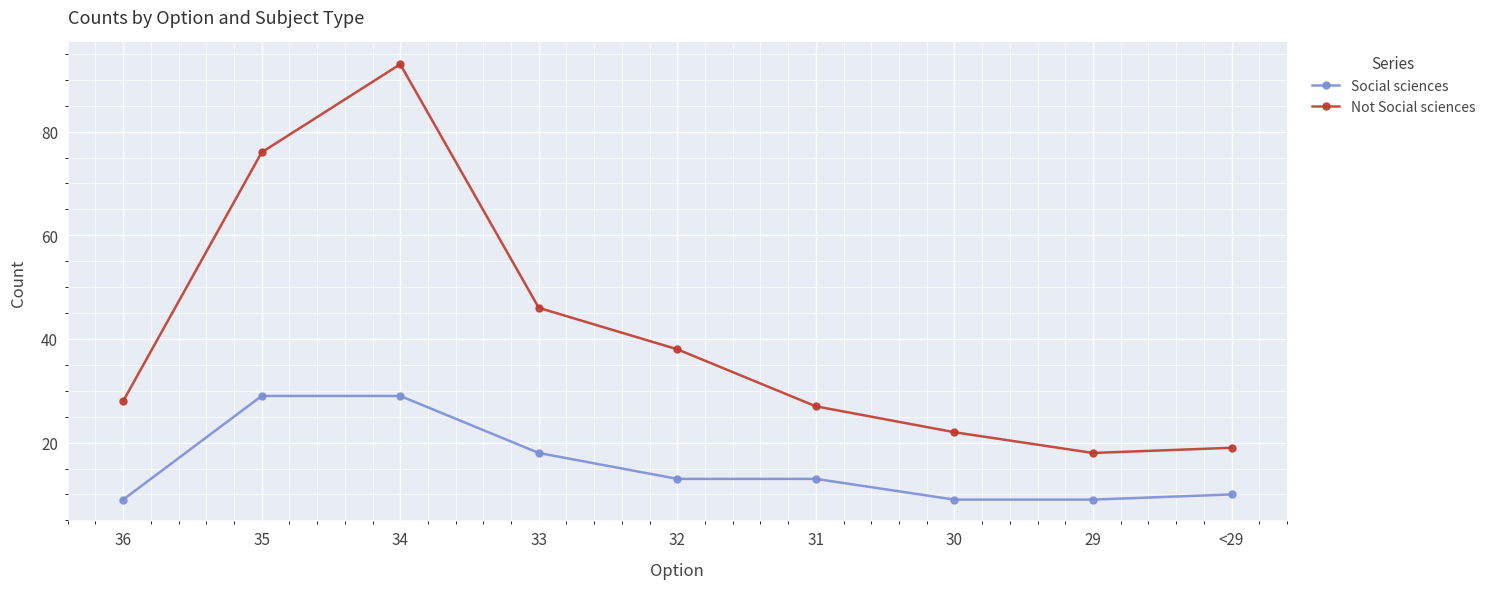

Rank the categories by Not Social sciences value from lowest to highest.

29, <29, 30, 31, 36, 32, 33, 35, 34